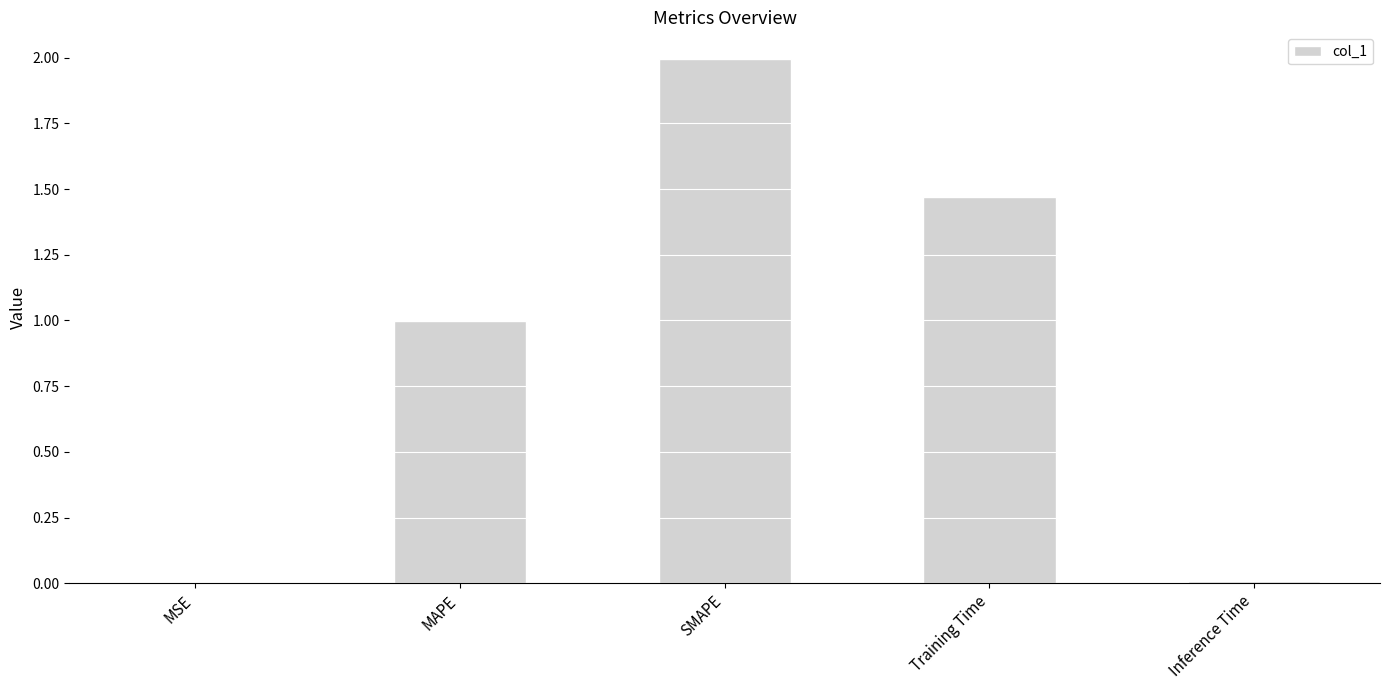

Is it true that the value at SMAPE is 2.0?

True